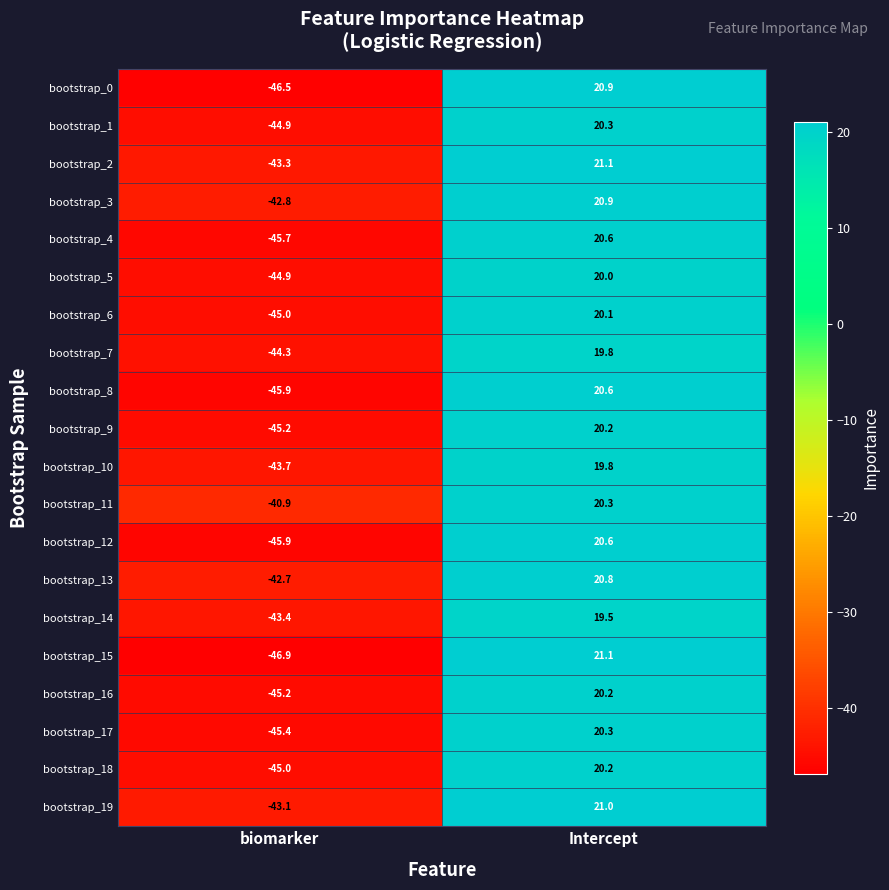

At which label does bootstrap_4 reach its peak?

Intercept